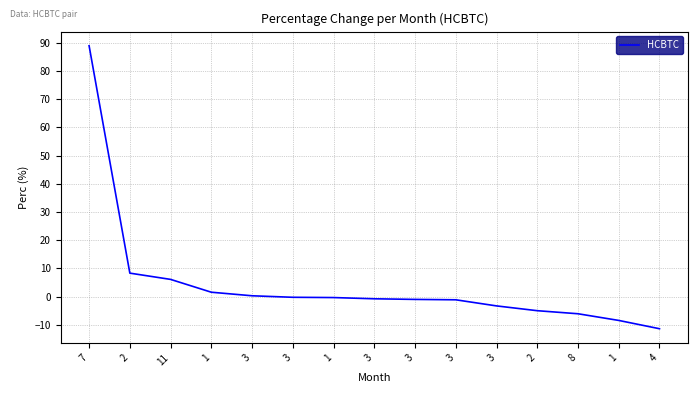

List the labels in order of value, smallest first.

4, 1, 8, 2, 3, 3, 3, 3, 1, 3, 3, 1, 11, 2, 7